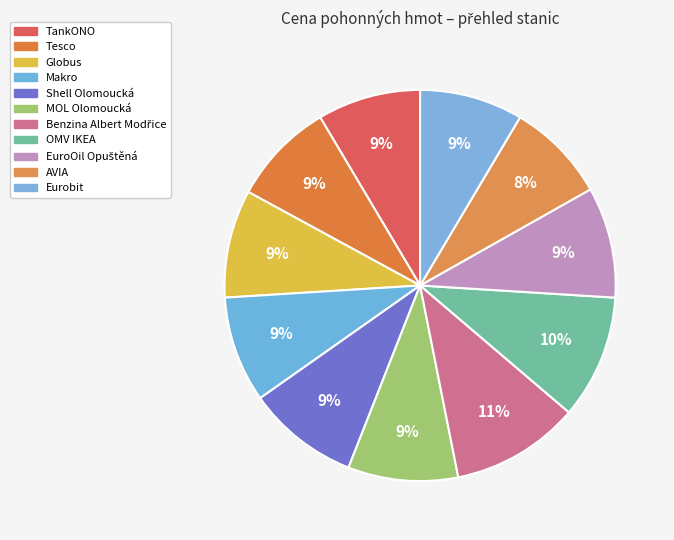

Count the number of slices in the pie.

11